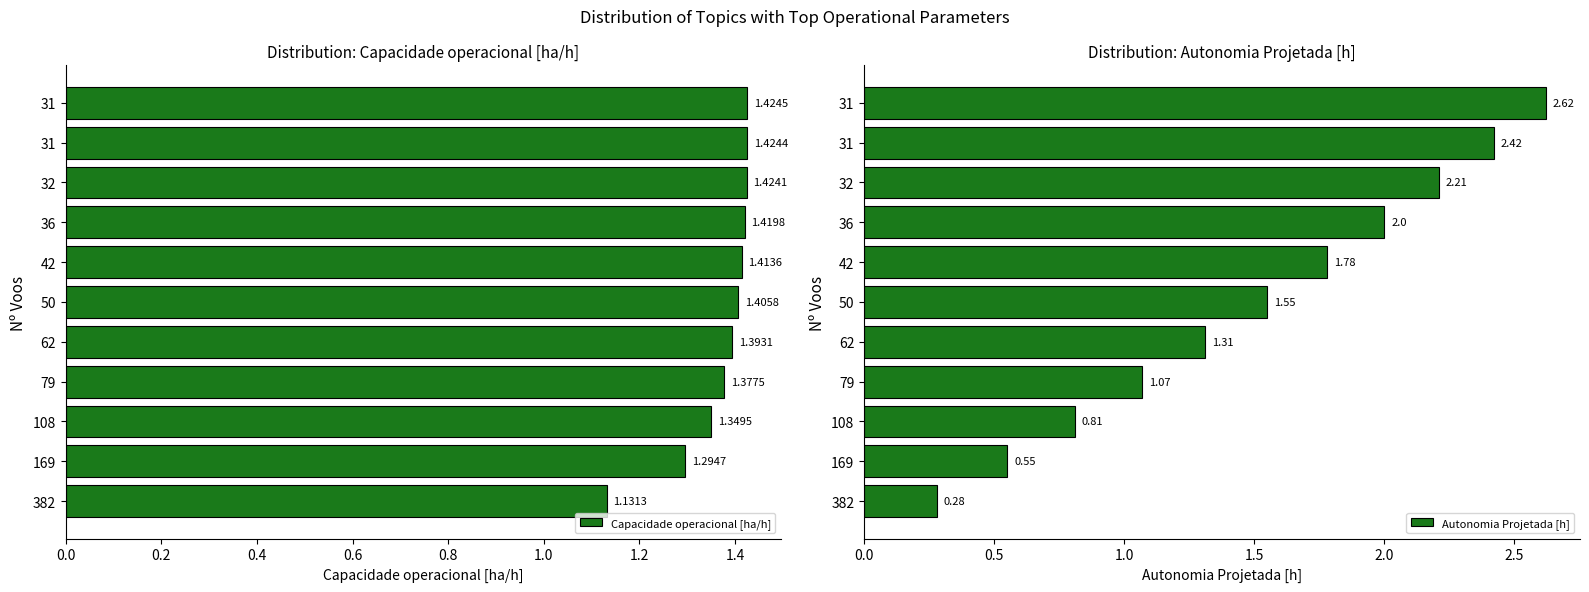

How many bars are there in each group?

2